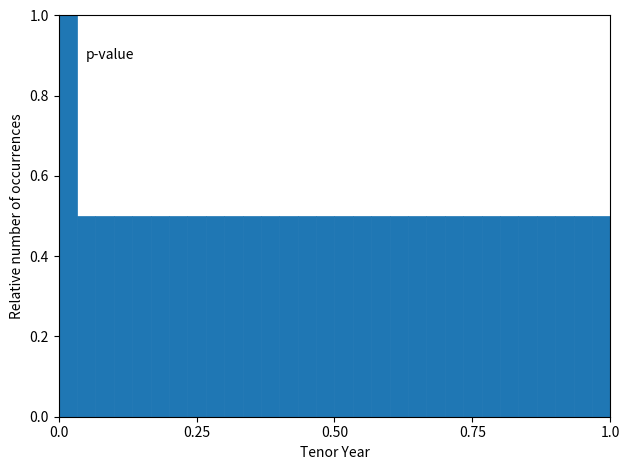

Read against the x-axis, roughly where is the centre of the tallest bar?

0.00